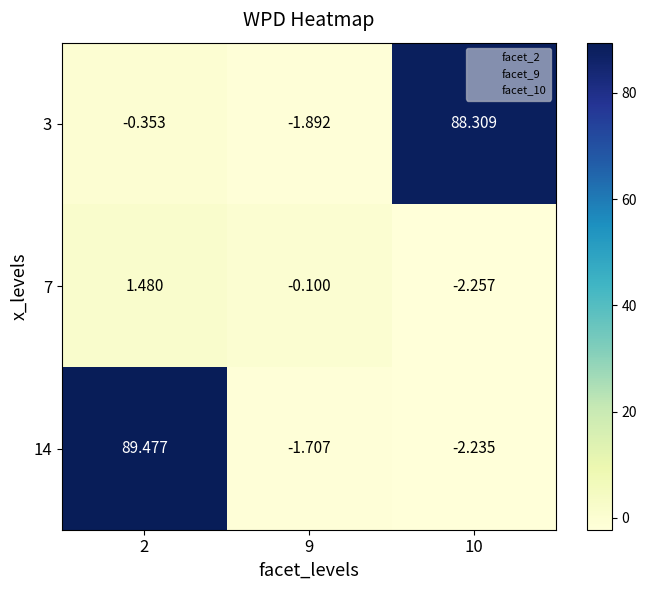

How many negative values does the 14 series have?

2